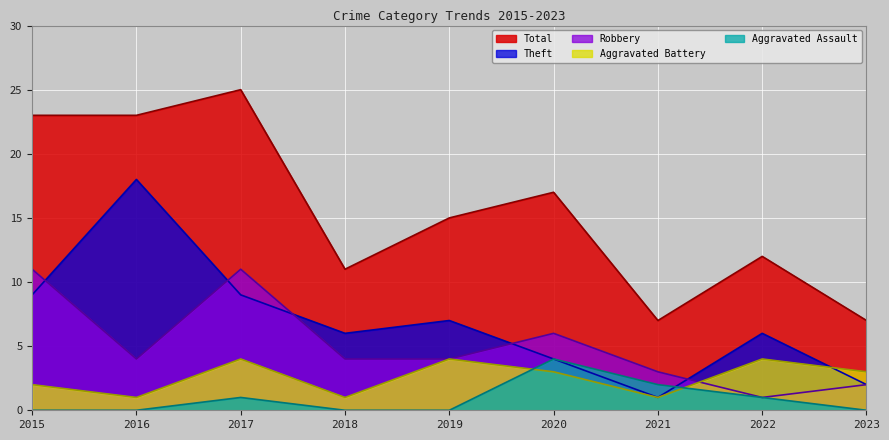

What value does the Aggravated Assault series have at 2022?

1